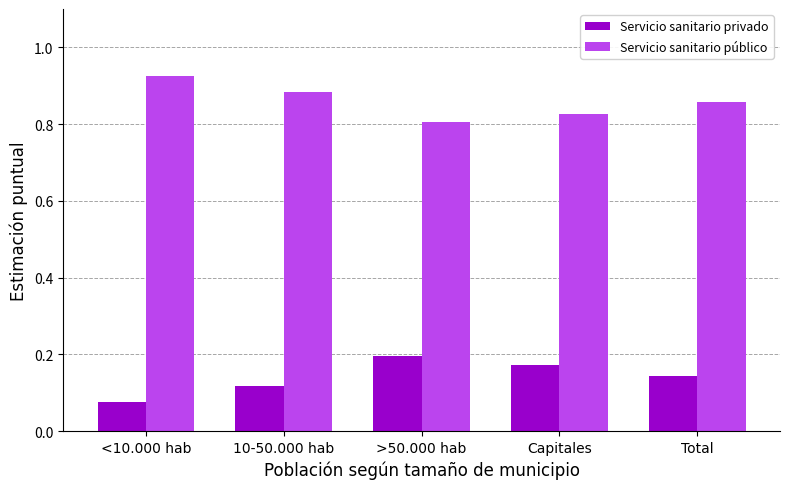

Is the value of Servicio sanitario privado at >50.000 hab greater than the value of Servicio sanitario público at Total?

No